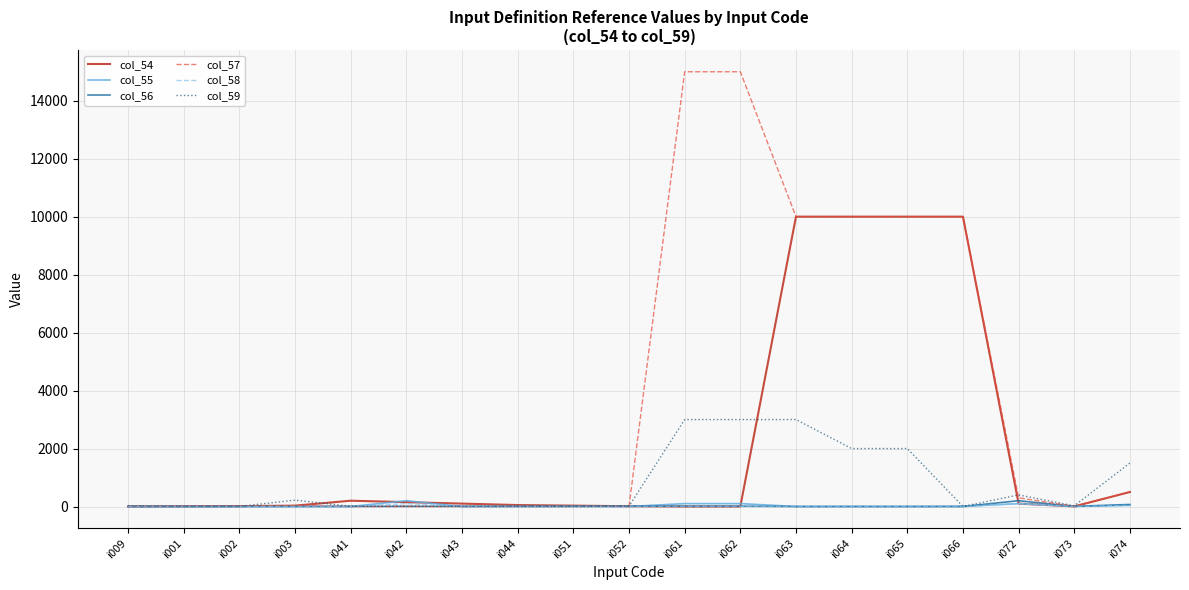

What are all the series names shown in the legend?

col_54, col_55, col_56, col_57, col_58, col_59